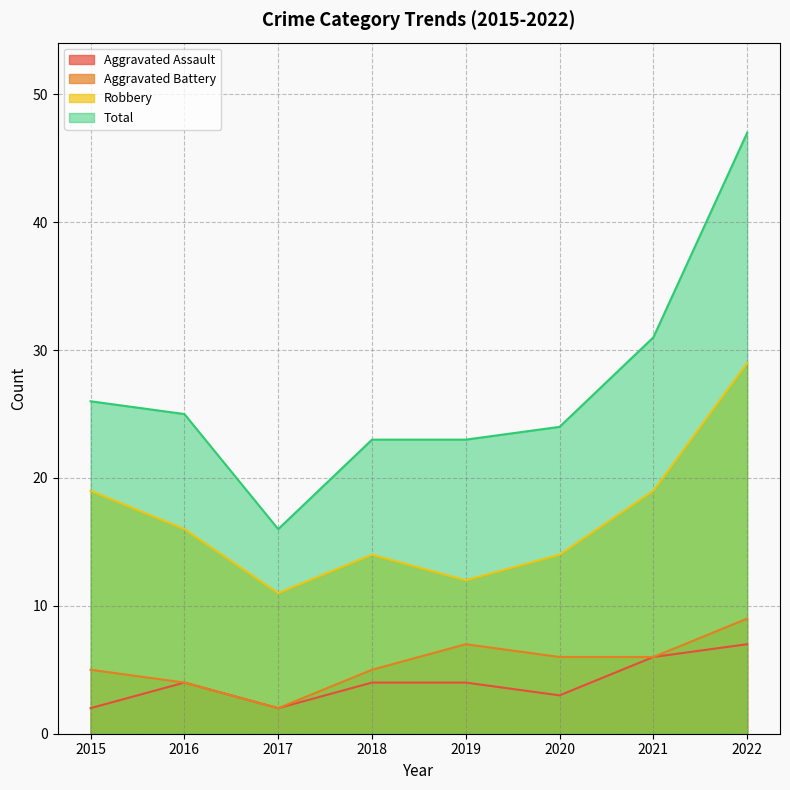

Which series has the largest range (max minus min)?

Total